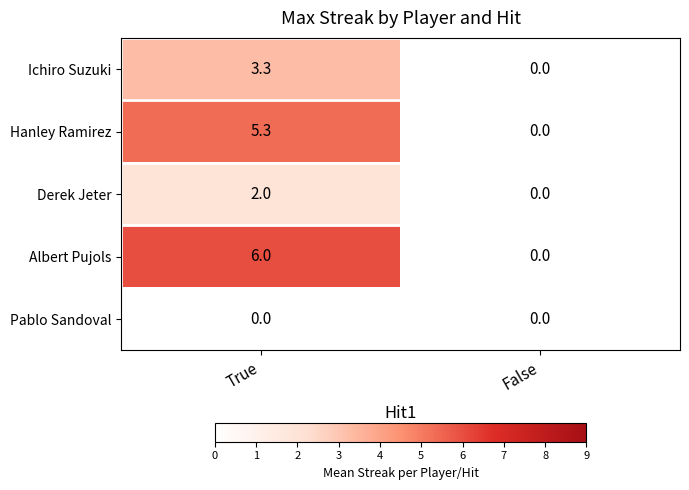

The value of Hanley Ramirez at False is 0.0. True or false?

True